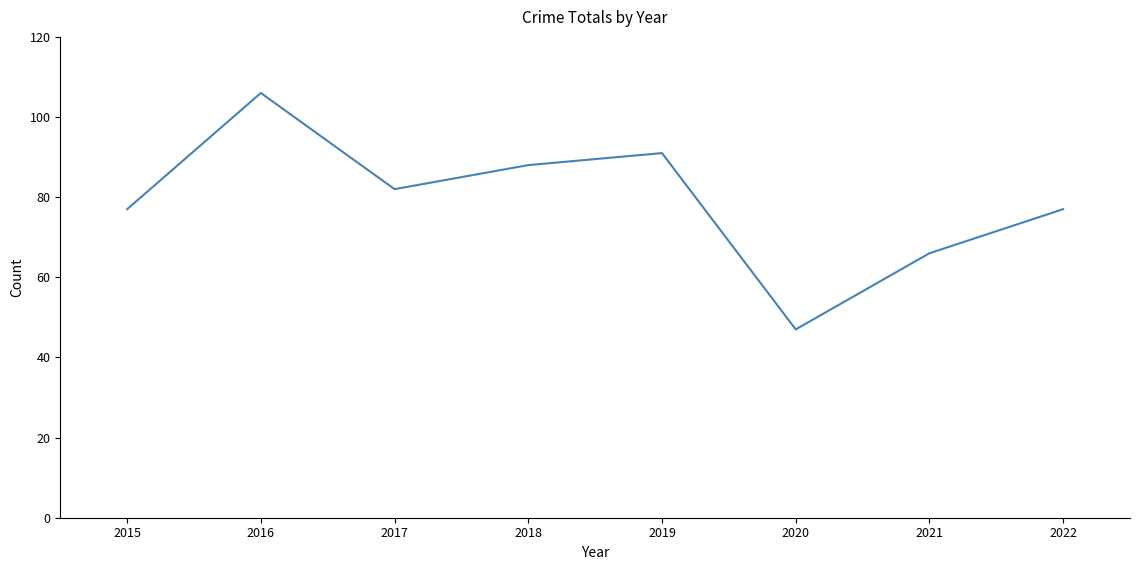

Does the chart have visible grid lines?

No